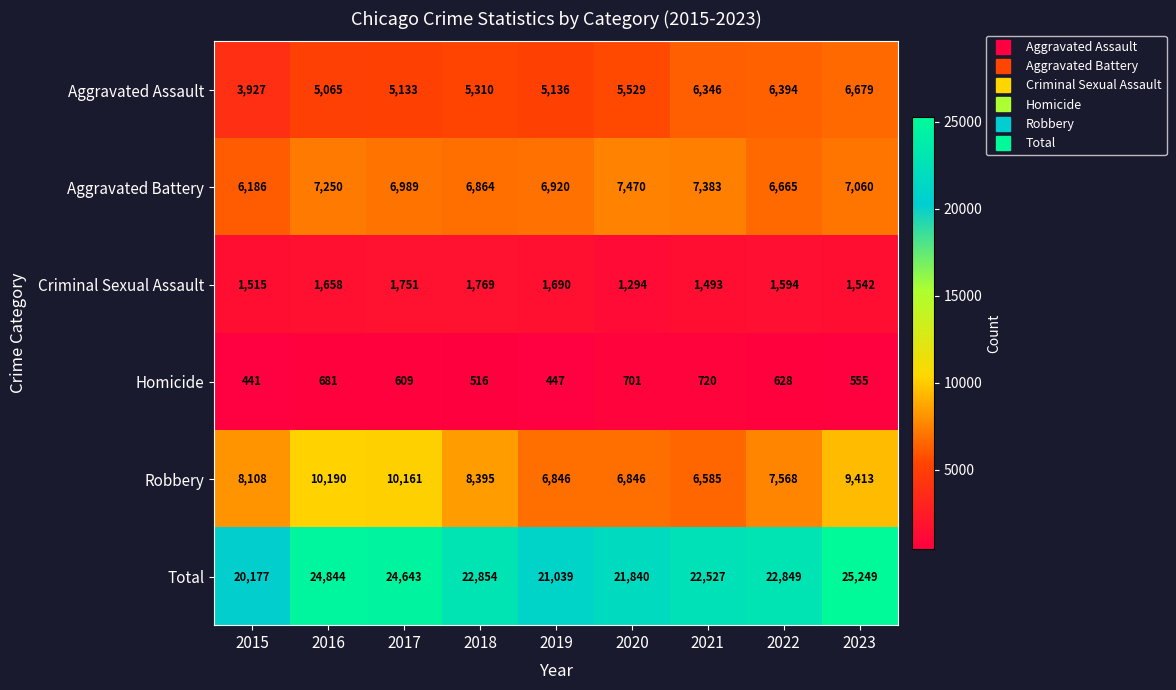

At which category is the sum across all series the highest?

2023